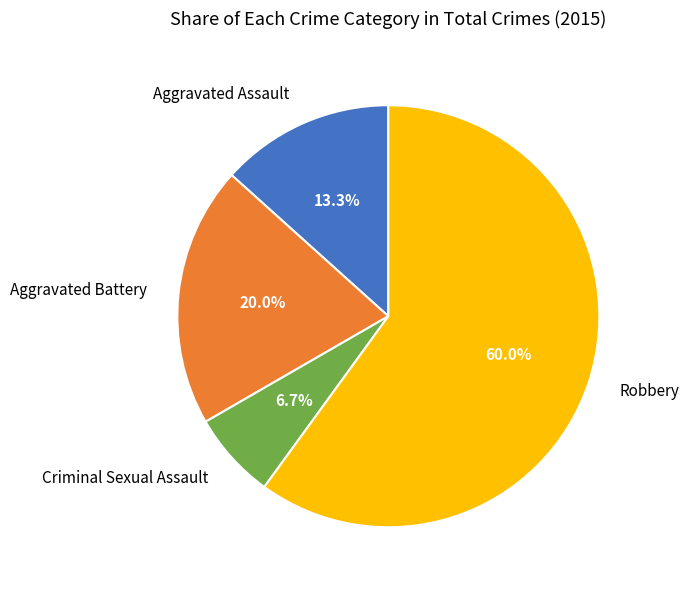

What is the smallest slice in the pie chart?

Criminal Sexual Assault